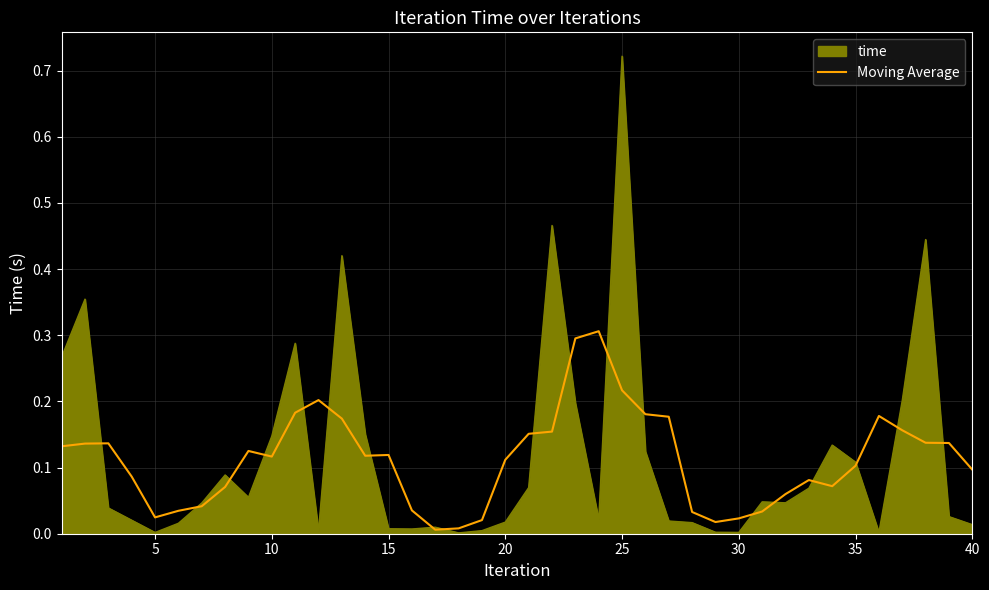

Rank the series by their maximum value, from highest to lowest.

time, Moving Average